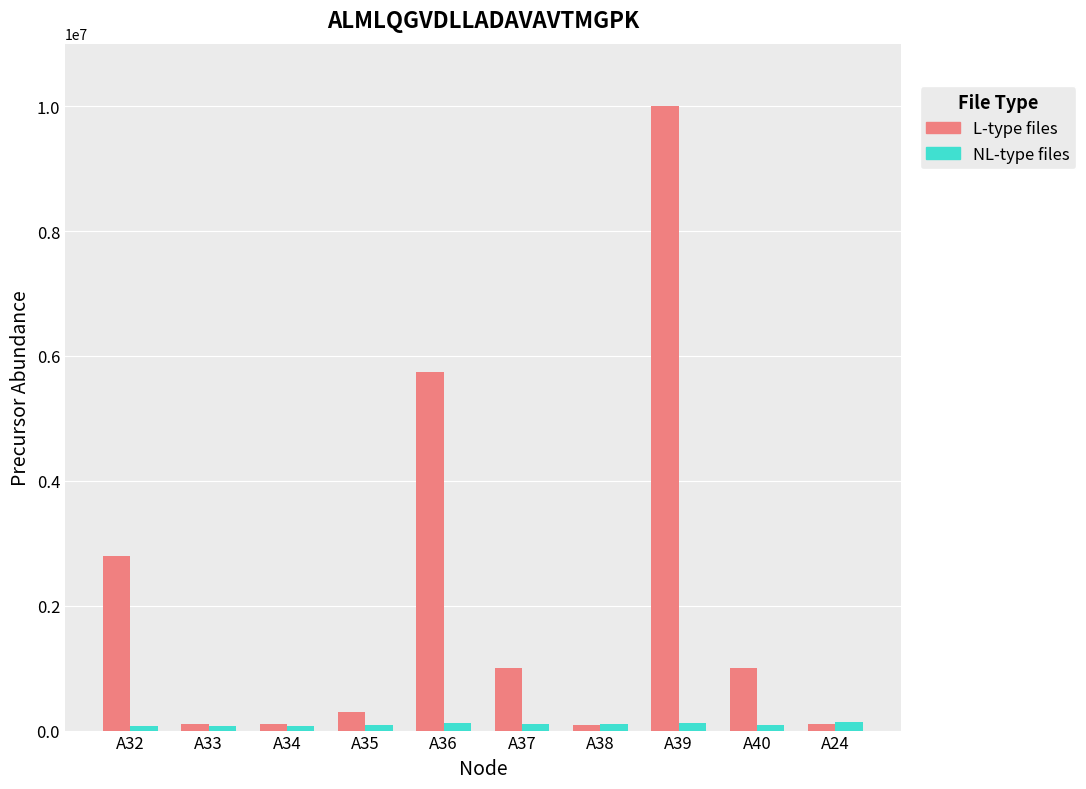

What is the difference between the L-type files values at A35 and A38?

198467.9